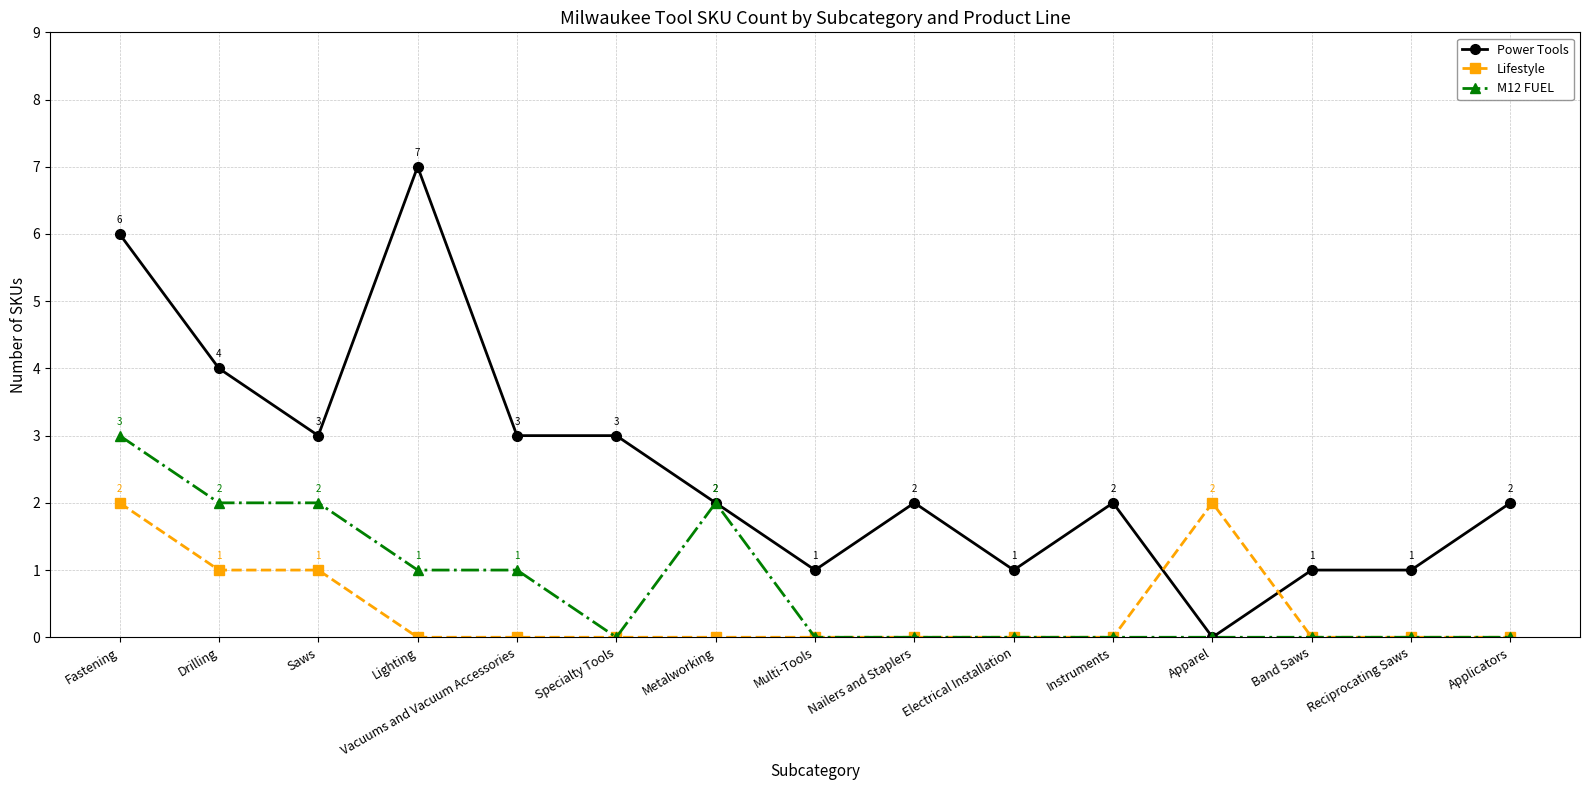

Reading left to right, extract all data points from this chart.

Power Tools: Fastening=6	Drilling=4	Saws=3	Lighting=7	Vacuums and Vacuum Accessories=3	Specialty Tools=3	Metalworking=2	Multi-Tools=1	Nailers and Staplers=2	Electrical Installation=1	Instruments=2	Apparel=0	Band Saws=1	Reciprocating Saws=1	Applicators=2
Lifestyle: Fastening=2	Drilling=1	Saws=1	Lighting=0	Vacuums and Vacuum Accessories=0	Specialty Tools=0	Metalworking=0	Multi-Tools=0	Nailers and Staplers=0	Electrical Installation=0	Instruments=0	Apparel=2	Band Saws=0	Reciprocating Saws=0	Applicators=0
M12 FUEL: Fastening=3	Drilling=2	Saws=2	Lighting=1	Vacuums and Vacuum Accessories=1	Specialty Tools=0	Metalworking=2	Multi-Tools=0	Nailers and Staplers=0	Electrical Installation=0	Instruments=0	Apparel=0	Band Saws=0	Reciprocating Saws=0	Applicators=0